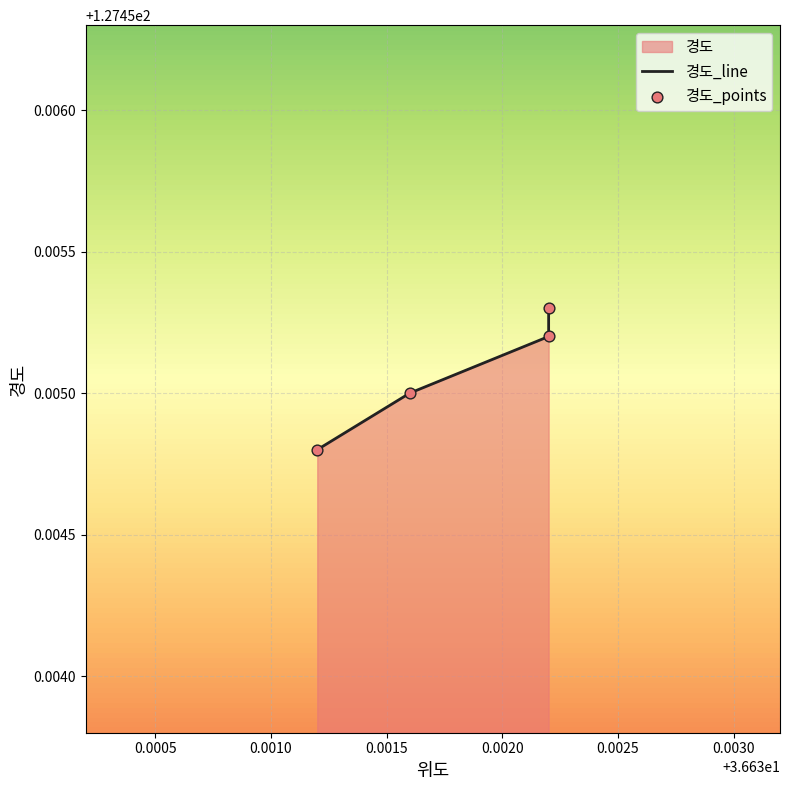

Which series has the largest total across all categories?

경도_line